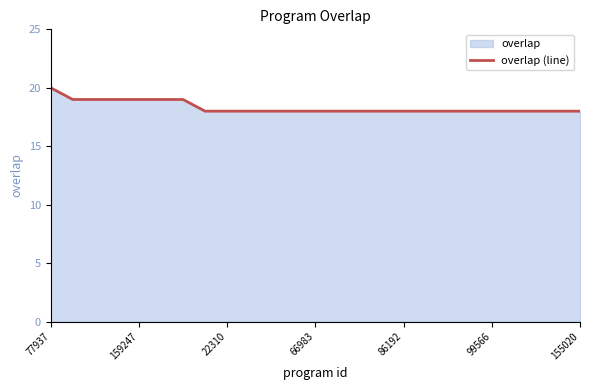

Which has a higher value, 10 or 23?

10